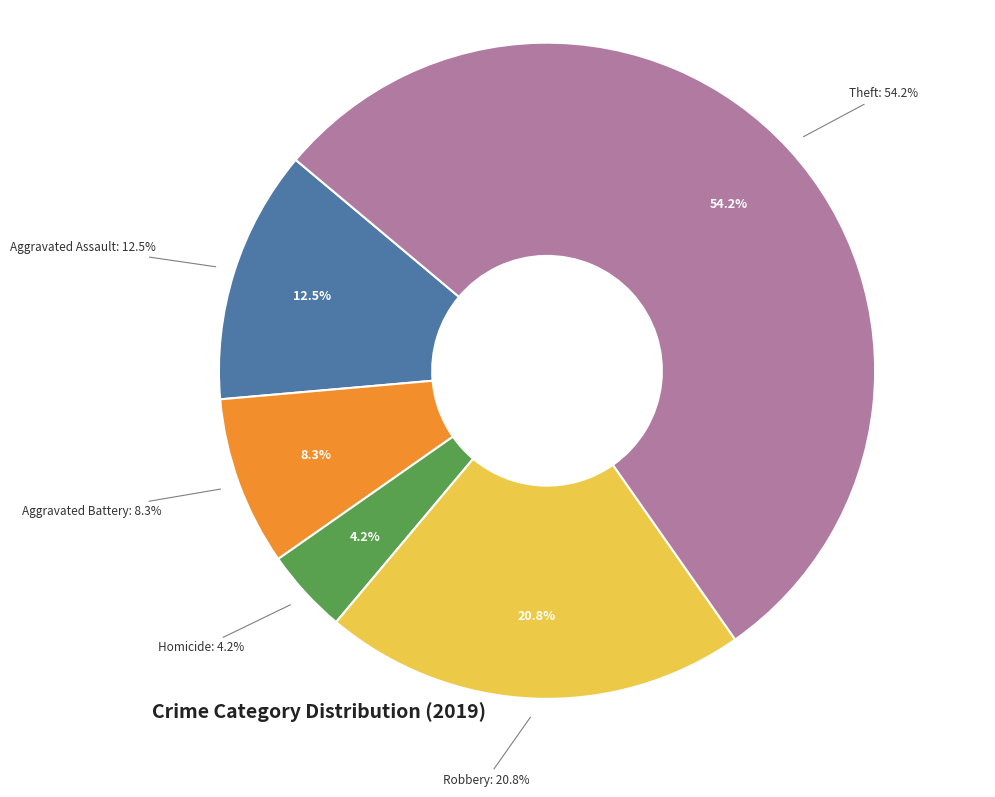

Combined, do Aggravated Battery and Theft account for over 50%?

Yes